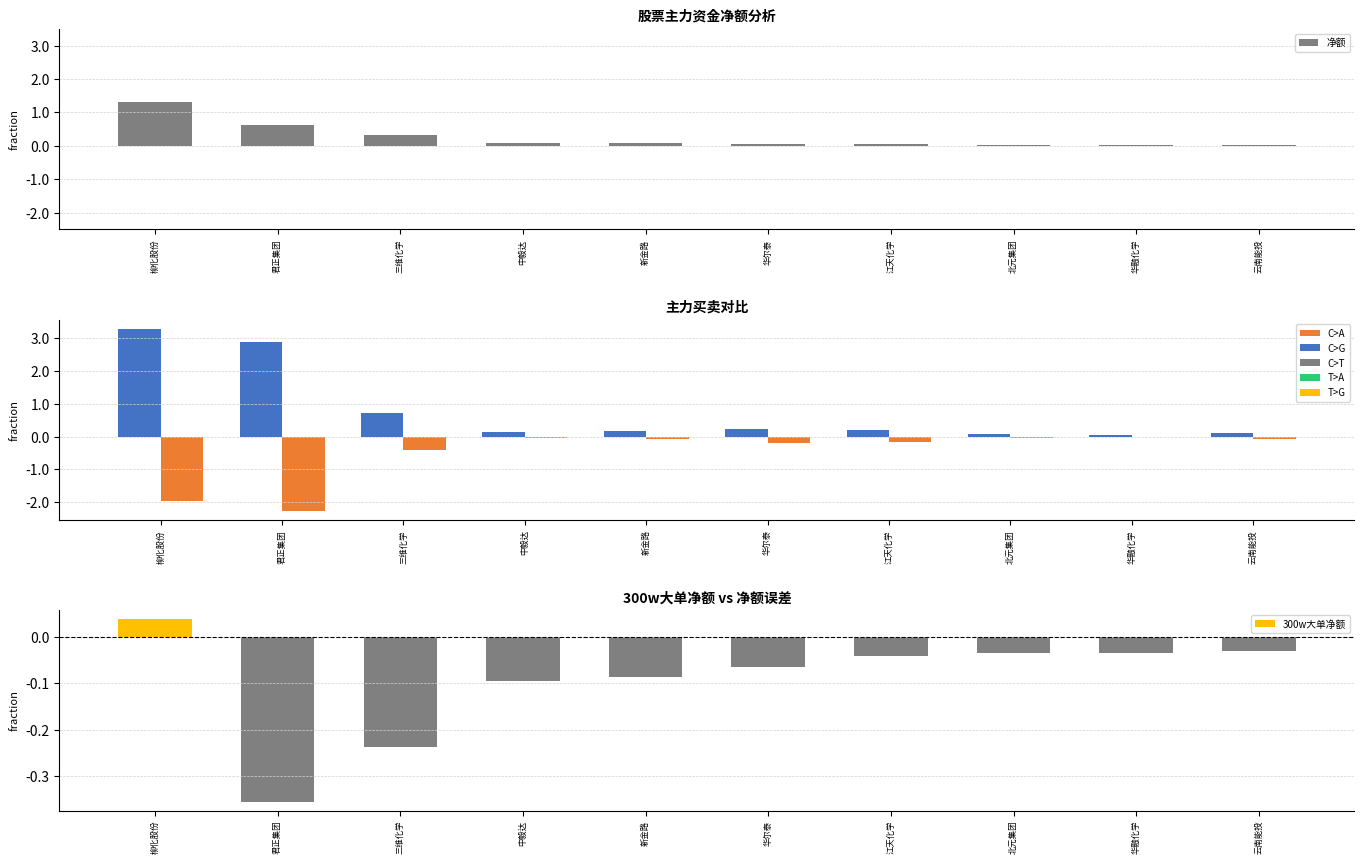

Is it true that 主力卖 equals -8459320 at 中毅达?

False